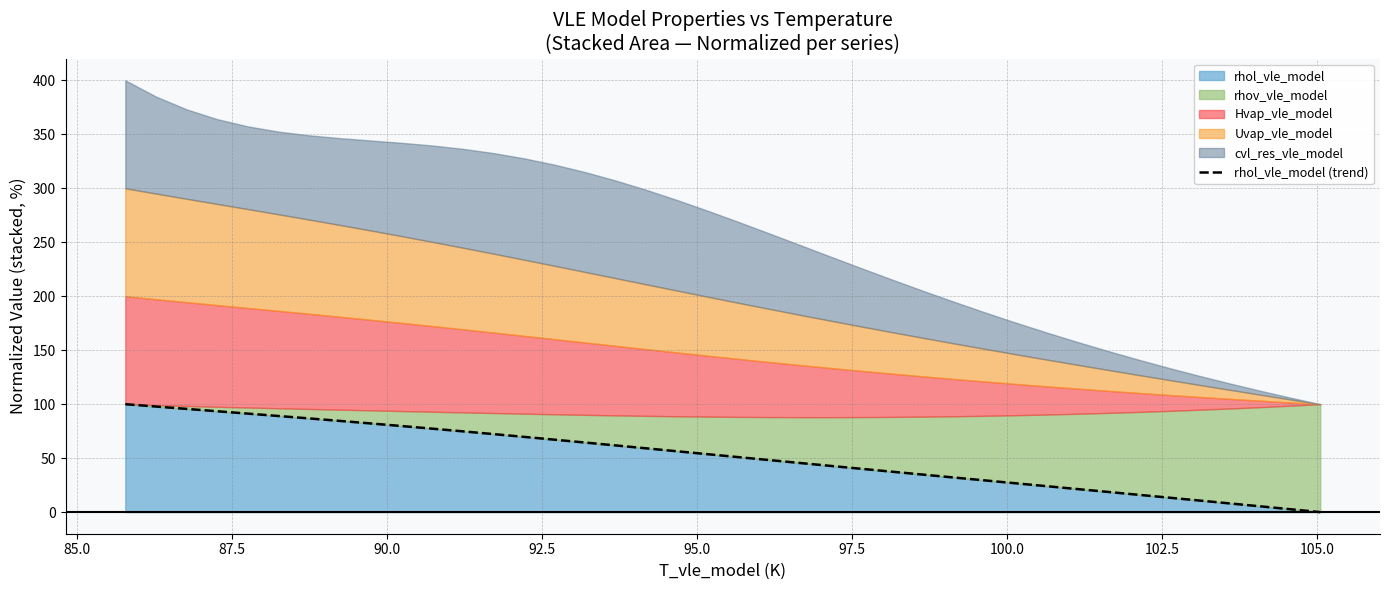

What is the difference between the maximum and second lowest values?

97.2